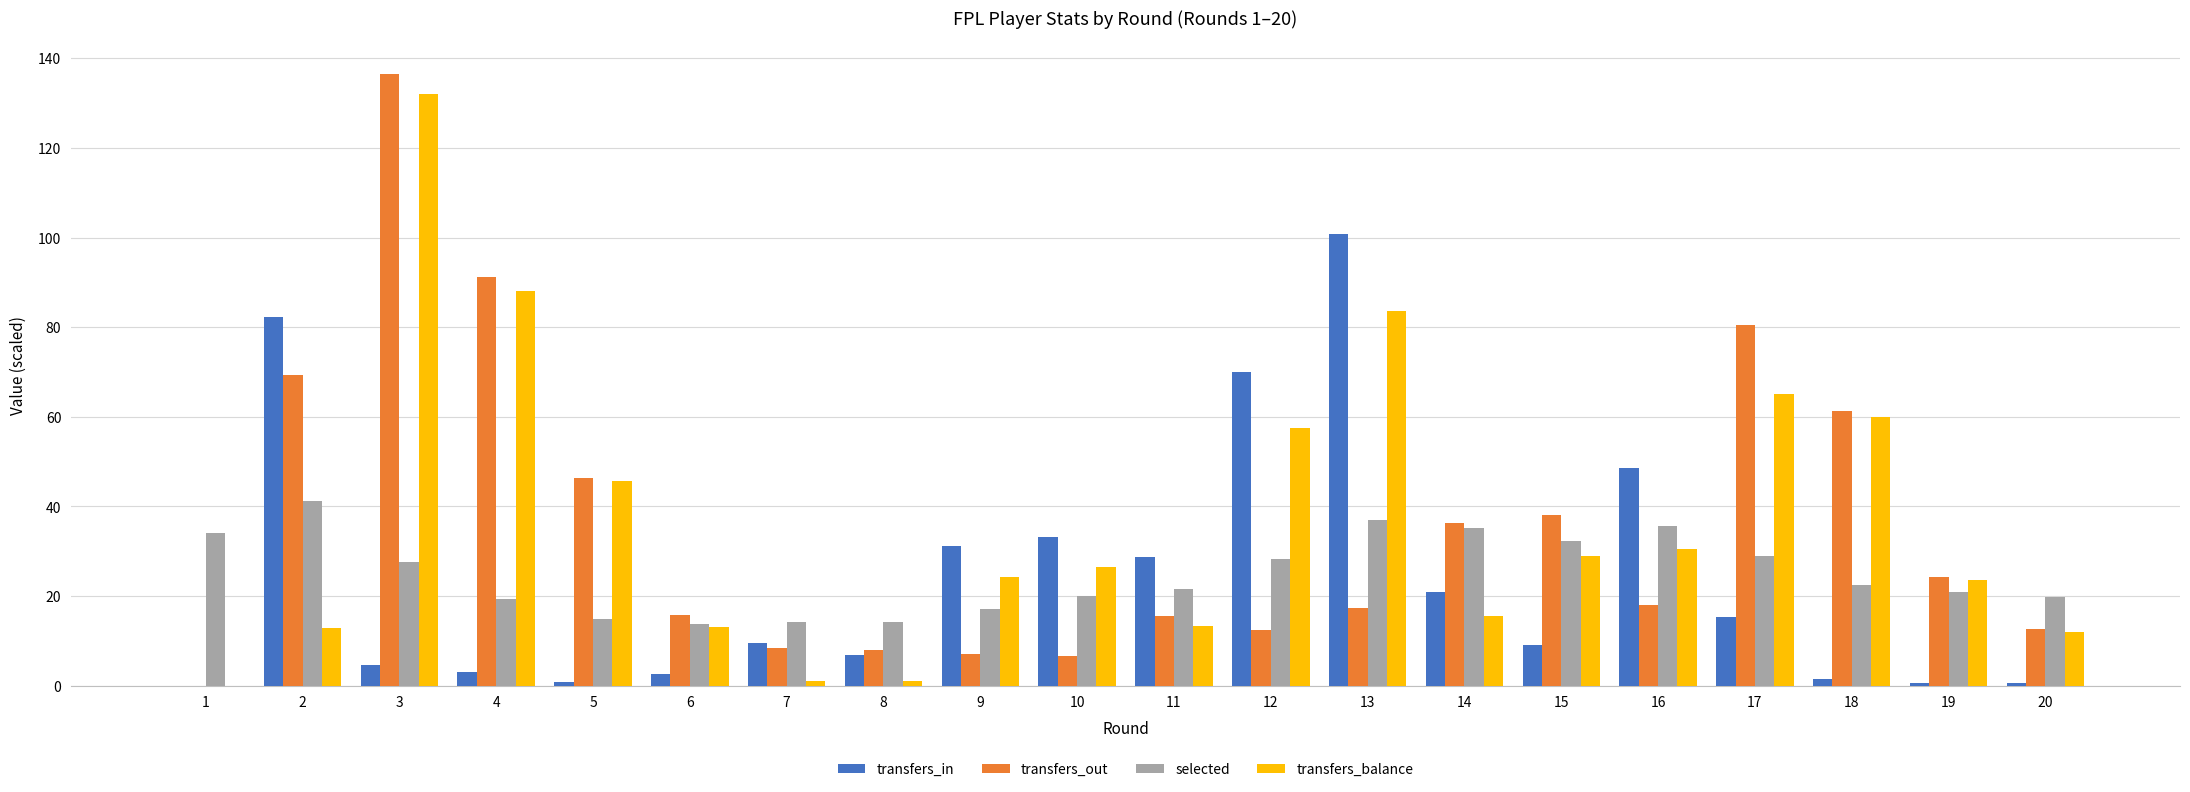

Does the chart contain stacked bars?

No